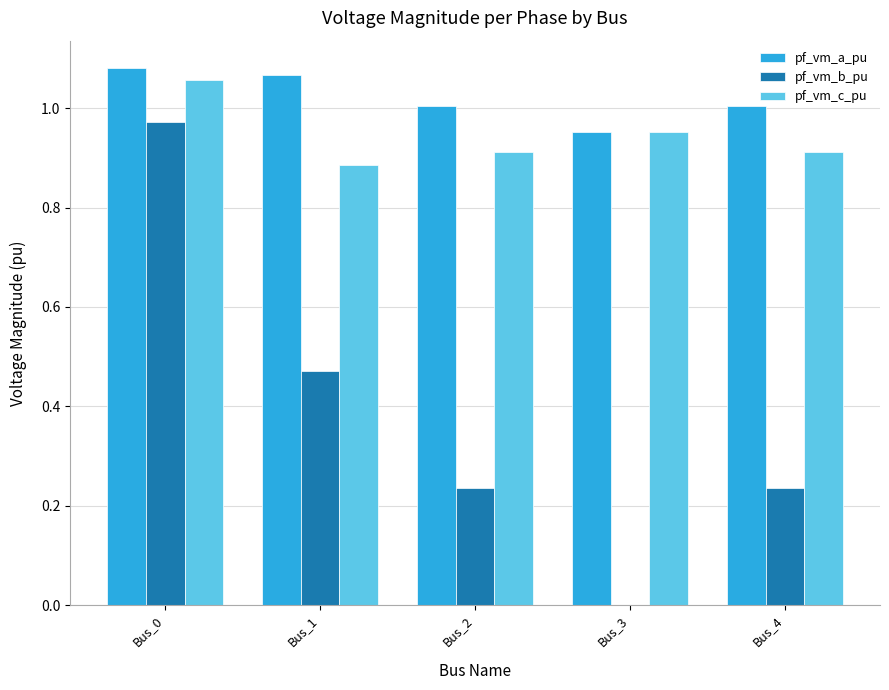

How many positive values does the pf_vm_b_pu series have?

4